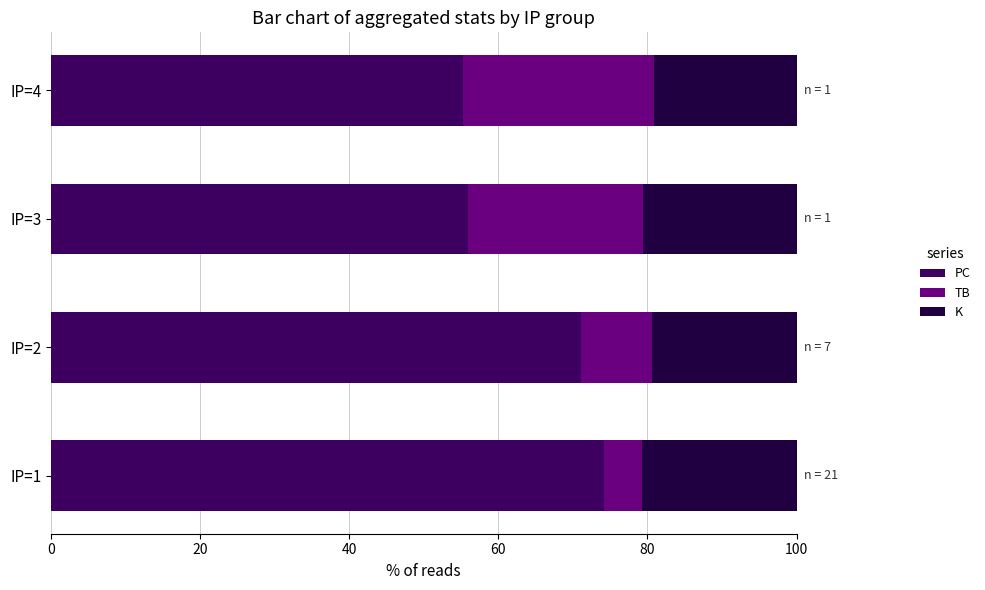

Where is PC nearest to the value 64?

IP=2